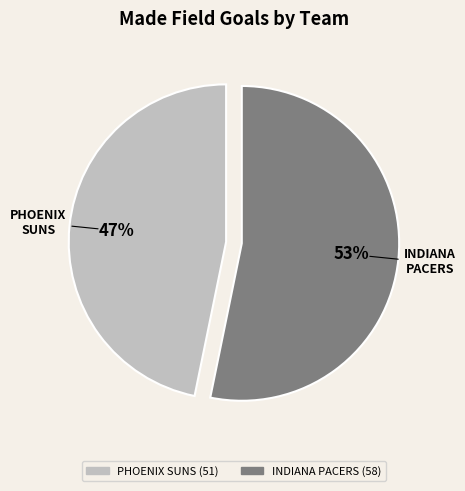

The INDIANA PACERS slice represents 53% of the pie. True or false?

True